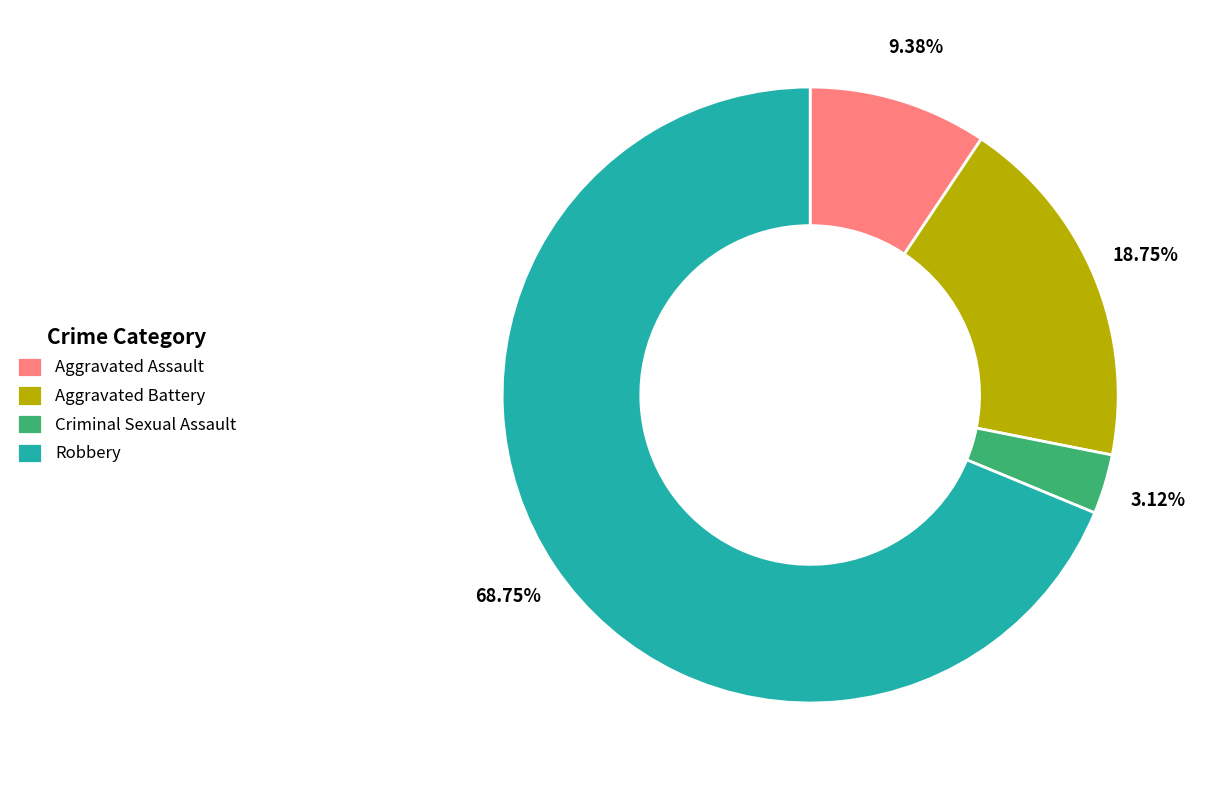

How many segments does this pie chart have?

4